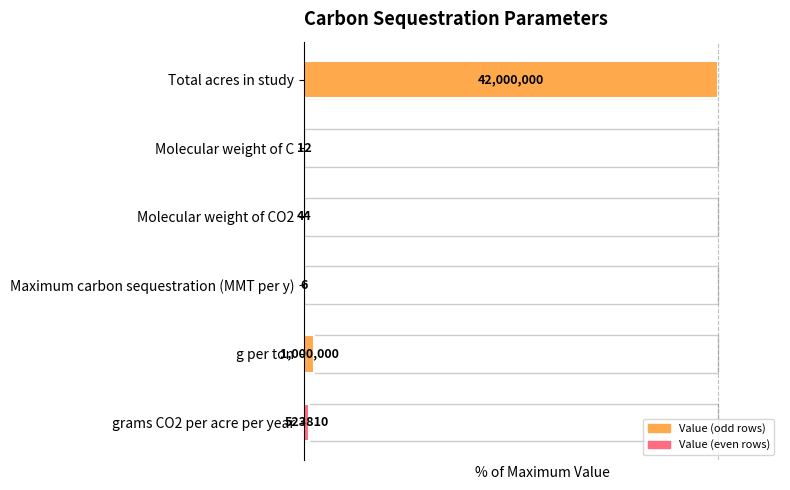

List the labels in order of value, largest first.

Total acres in study, g per ton, grams CO2 per acre per year, Molecular weight of CO2, Molecular weight of C, Maximum carbon sequestration (MMT per y)